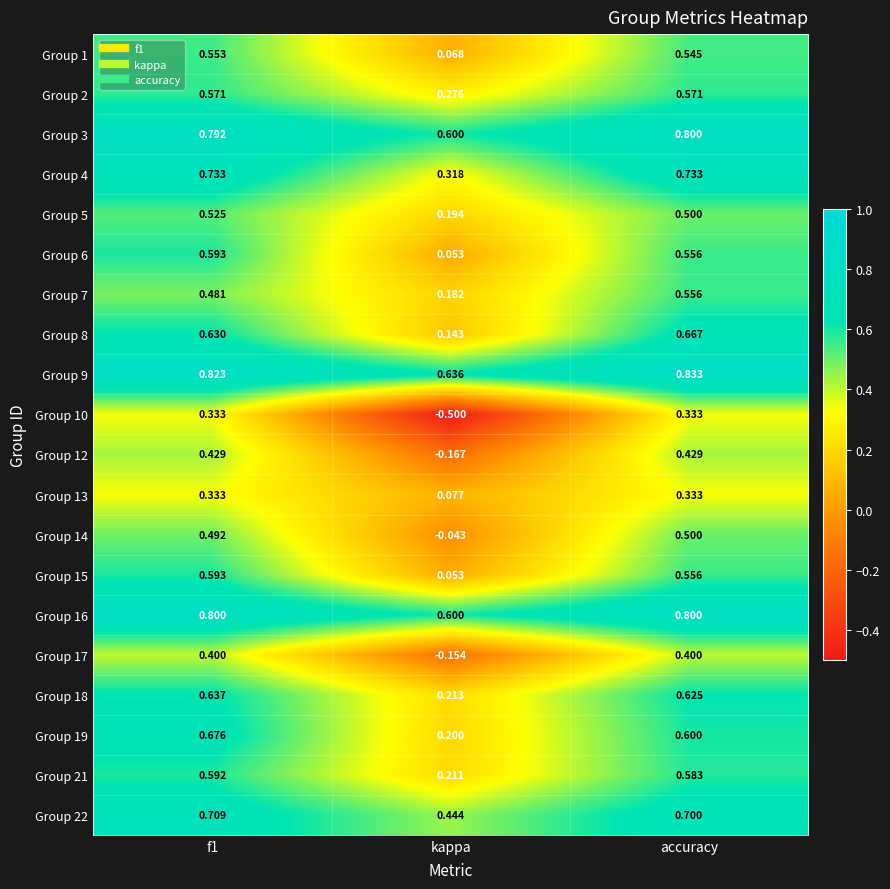

At which category does the chart reach its minimum across all series?

kappa